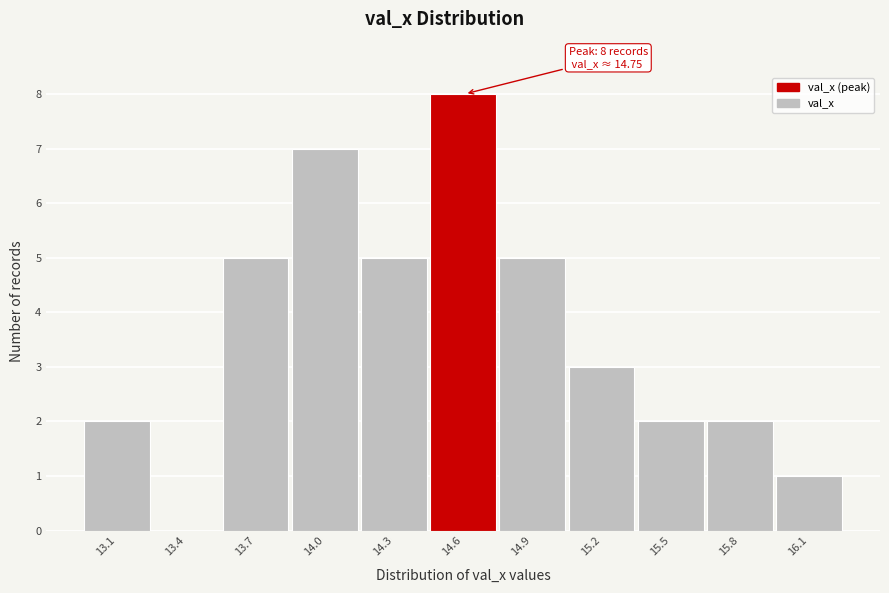

Reading right to left, list all the values displayed in this chart.

16.1=1	15.8=2	15.5=2	15.2=3	14.9=5	14.6=8	14.3=5	14.0=7	13.7=5	13.4=0	13.1=2